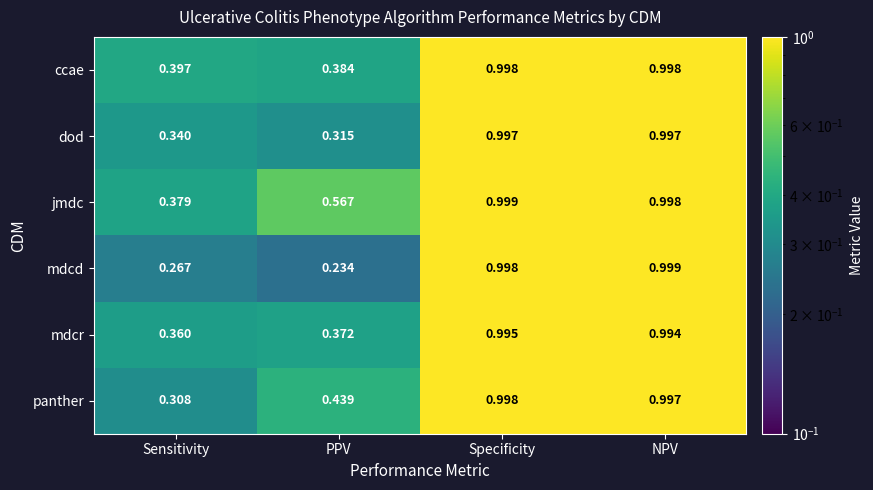

The mdcd series shows 0.4 at Sensitivity. True or false?

False